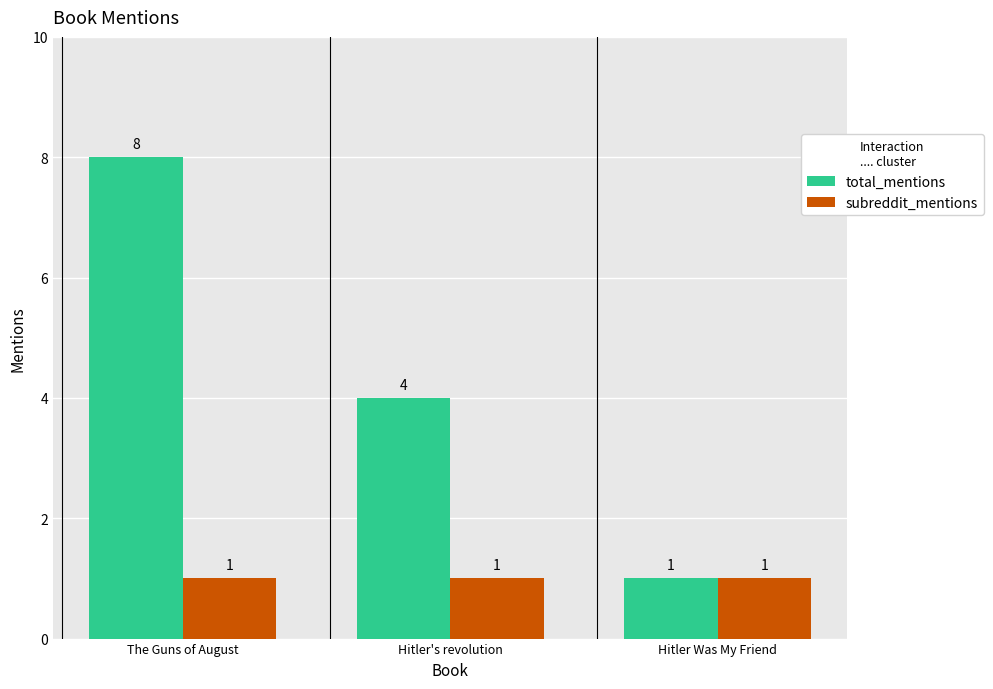

List the series in order of their peak value, highest first.

total_mentions, subreddit_mentions